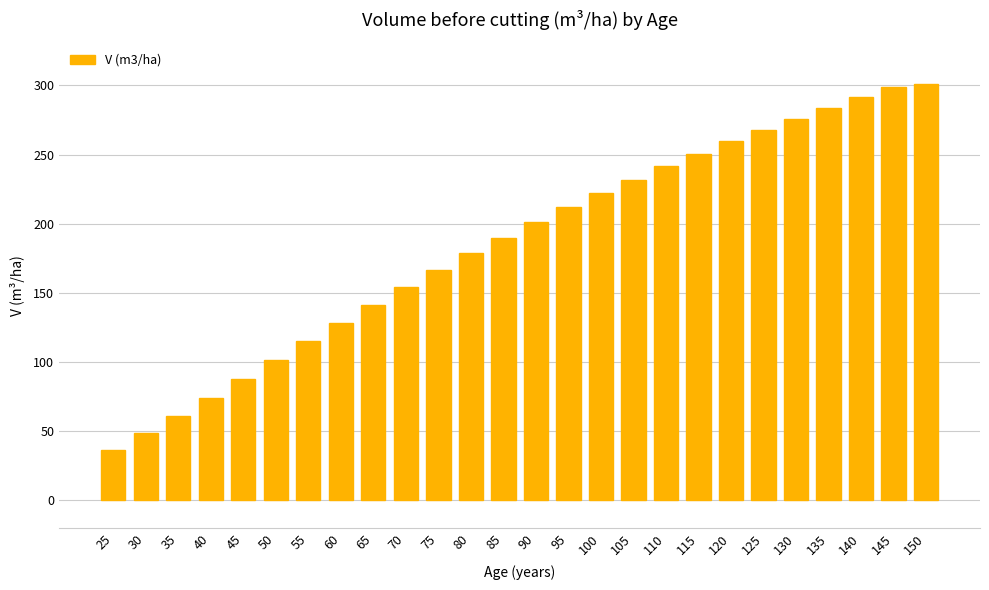

What is the value of the 6th bar from the left?

101.3